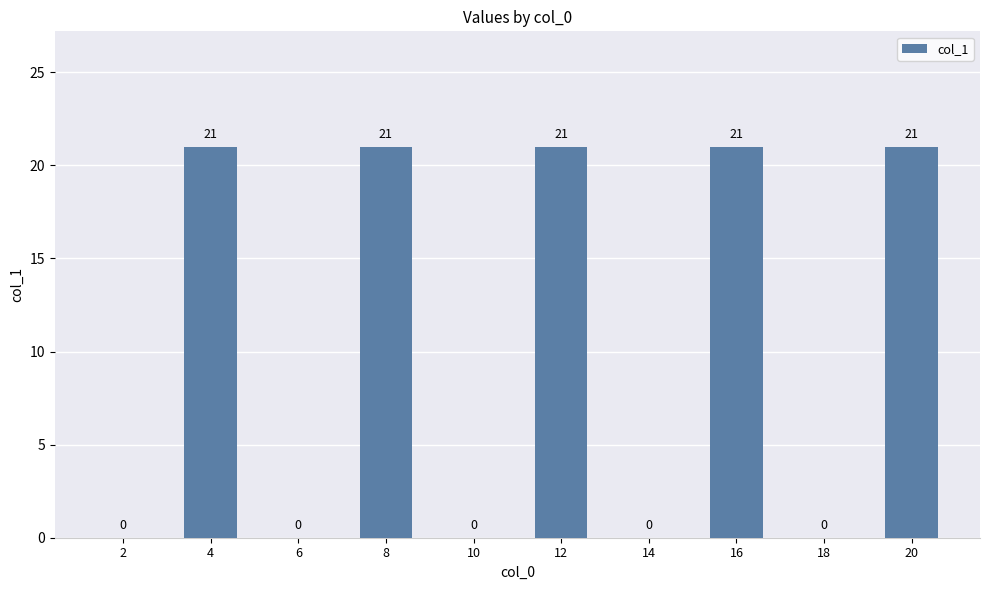

What value does the data have at 16?

21